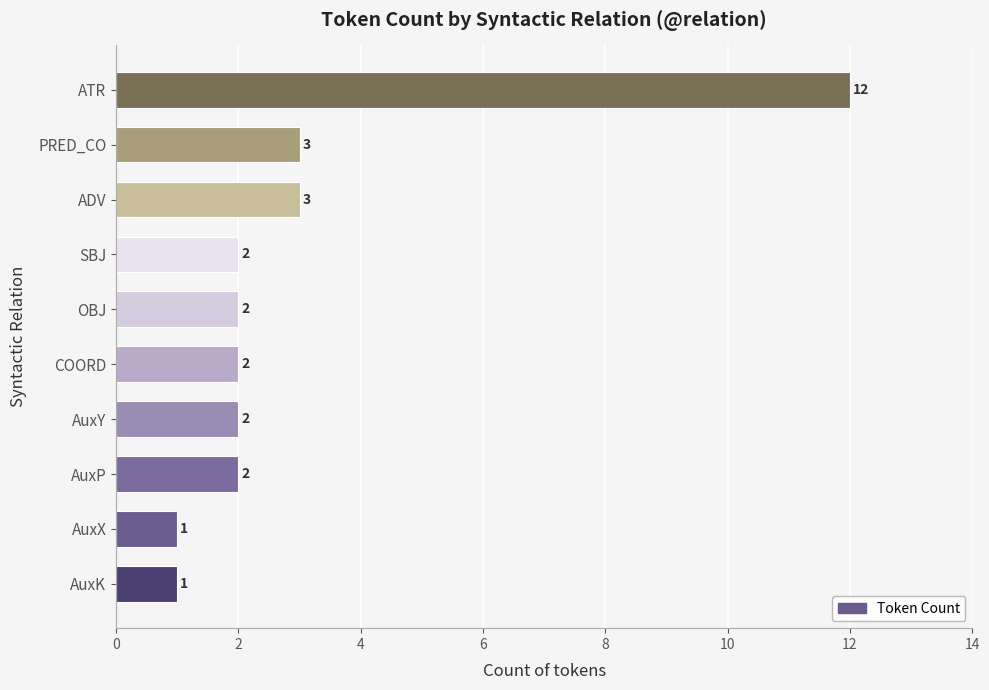

What is the maximum value shown in the chart?

12